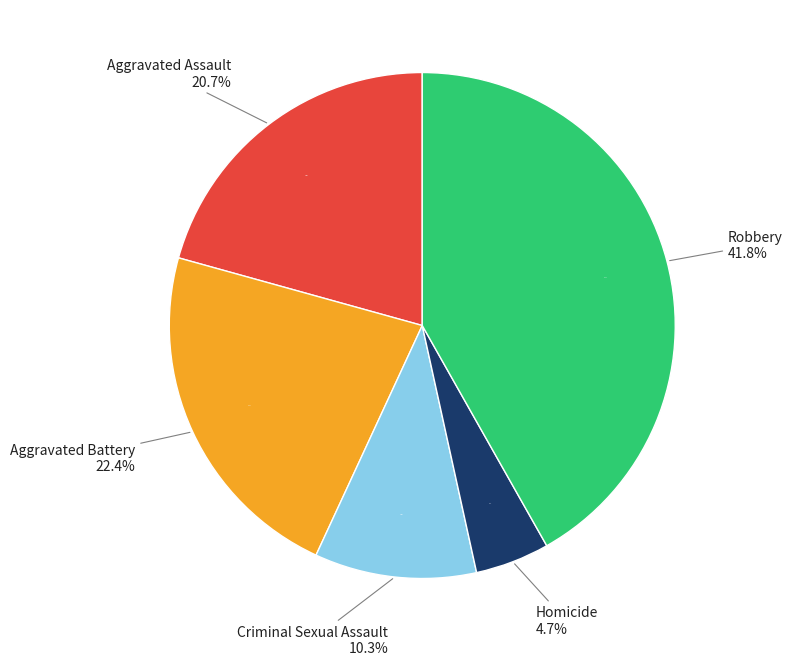

How many slices are in this pie chart?

5